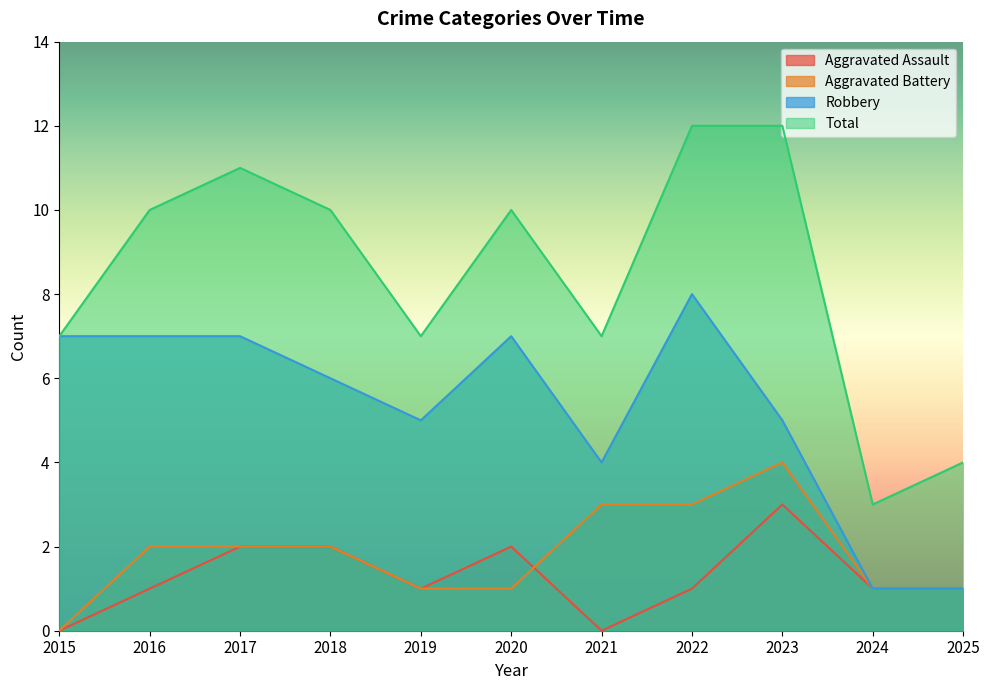

True or false: Robbery and Aggravated Assault cross at least once.

False